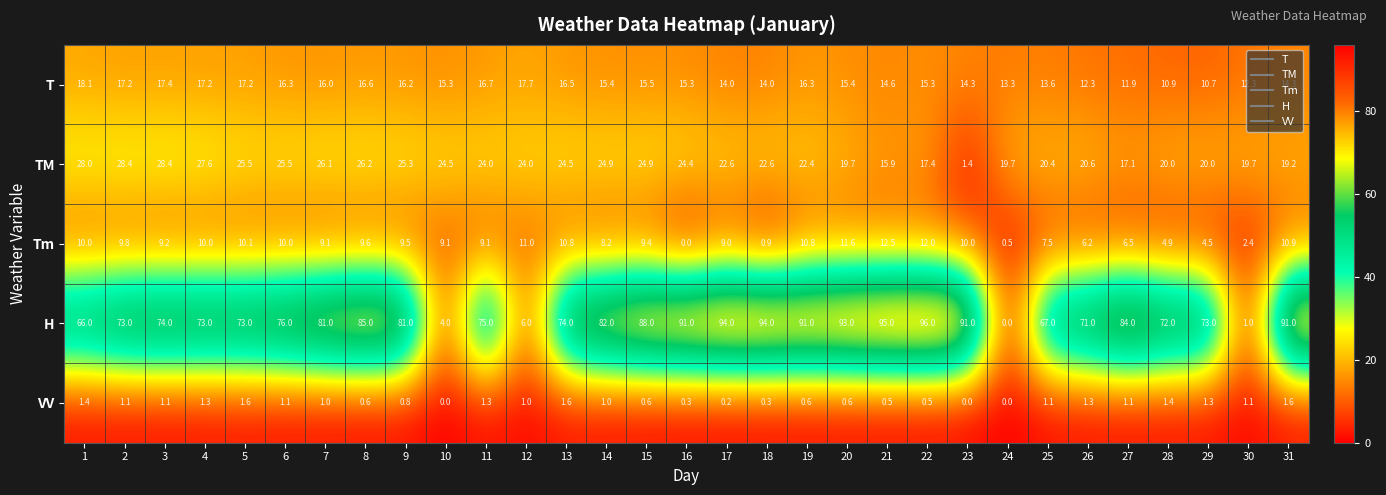

What is the difference between the second highest and minimum values in the Tm series?

12.0